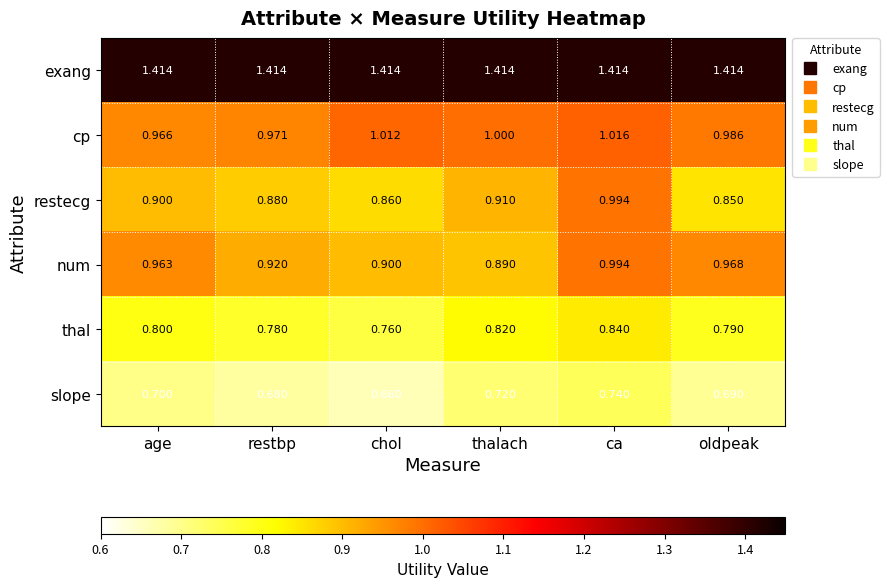

How many data points does each series have?

6